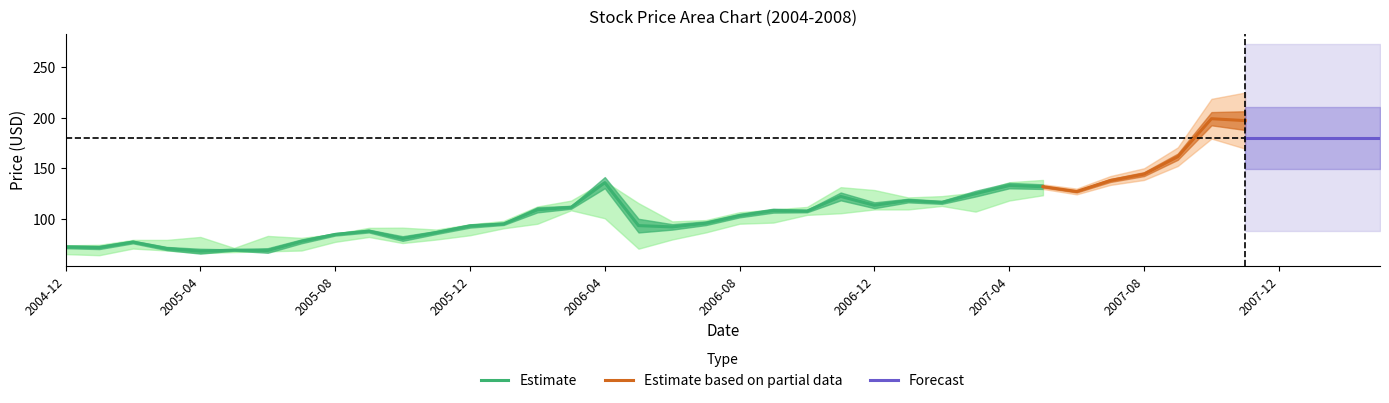

What is the minimum value for Estimate?

68.5